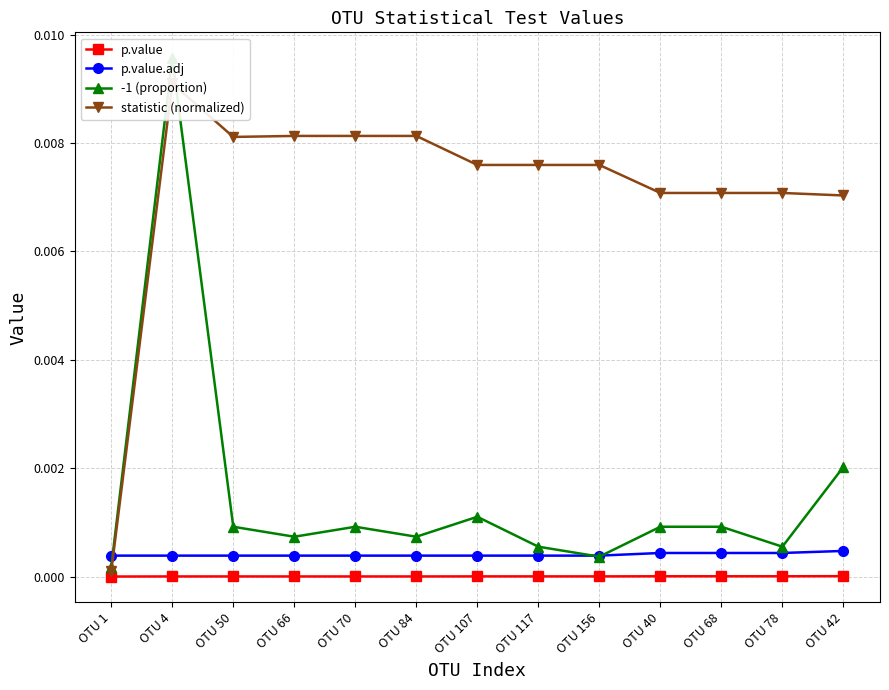

True or false: p.value.adj and p.value intersect in this chart.

False